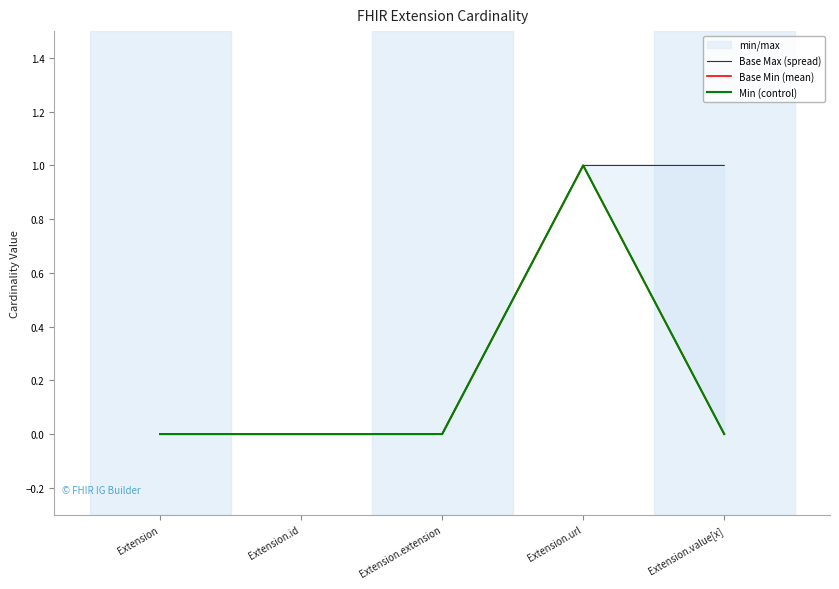

At which label does Min (control) reach its minimum?

Extension